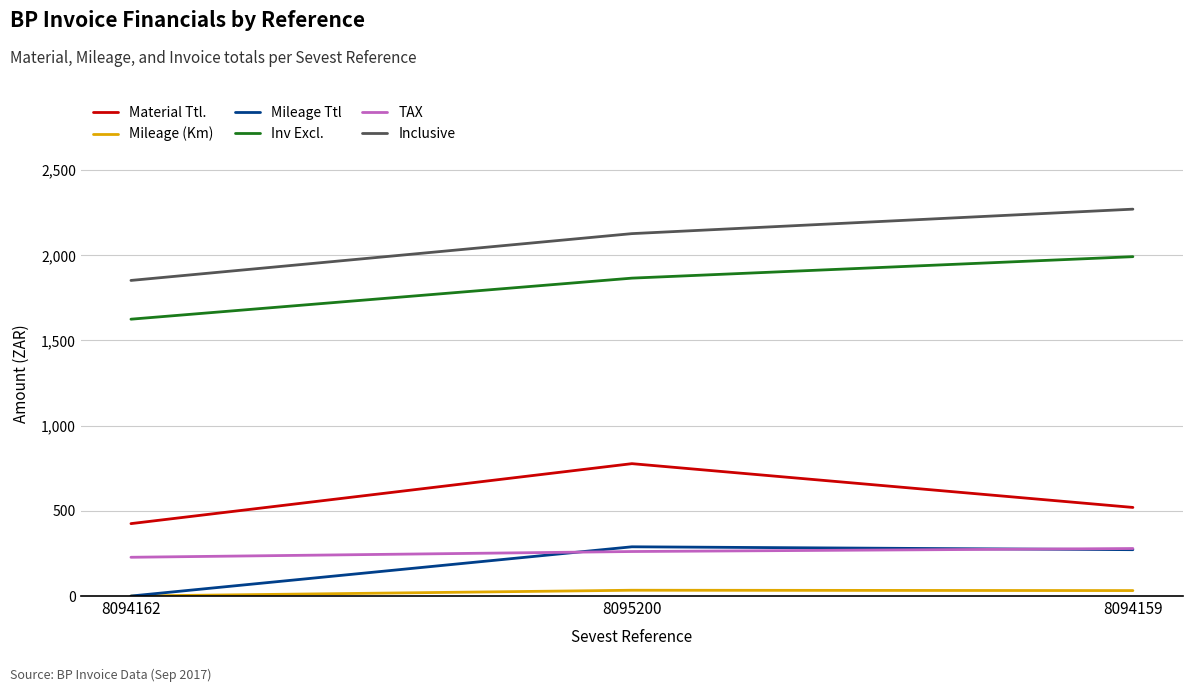

What is the difference between the Inclusive values at 8094162 and 8094159?

418.4